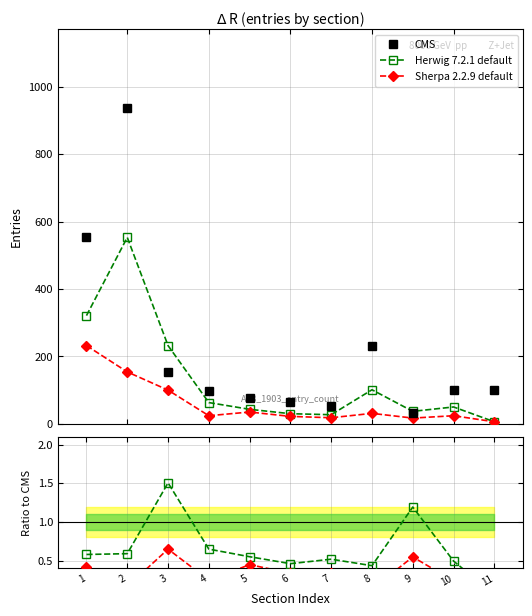

At which category is the sum across all series the highest?

2